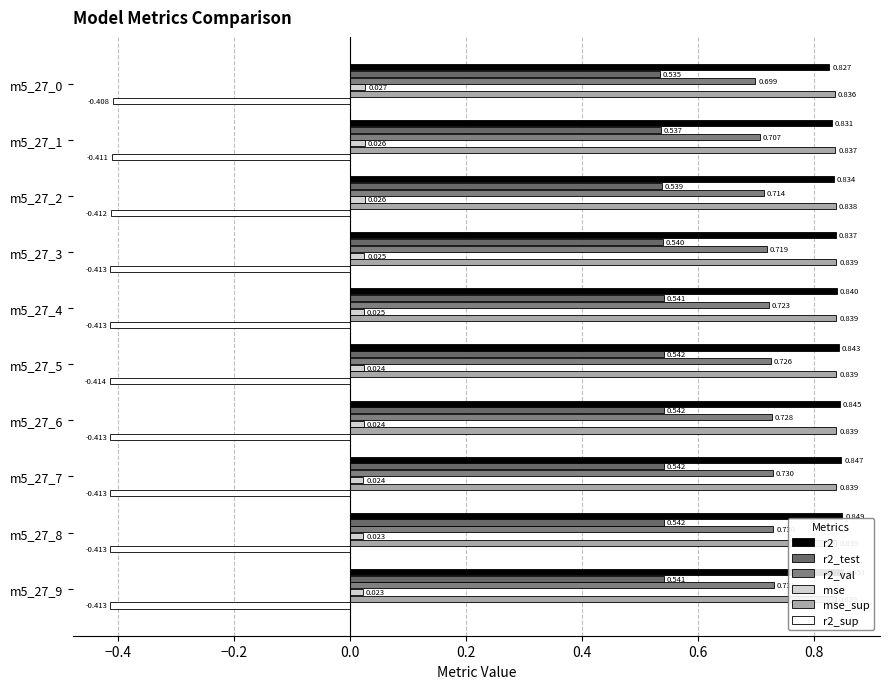

Is the value of mse_sup at m5_27_2 greater than the value of r2 at m5_27_4?

No